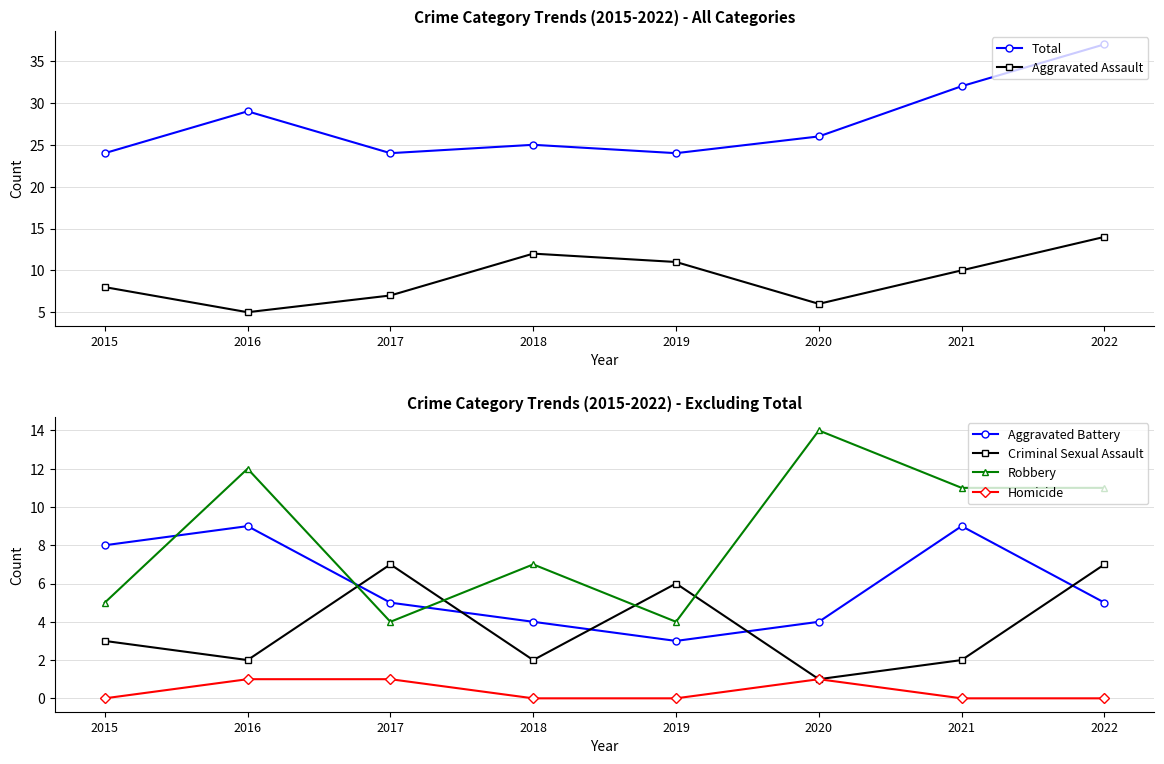

True or false: Criminal Sexual Assault has more than 0 points higher than both neighbors.

True